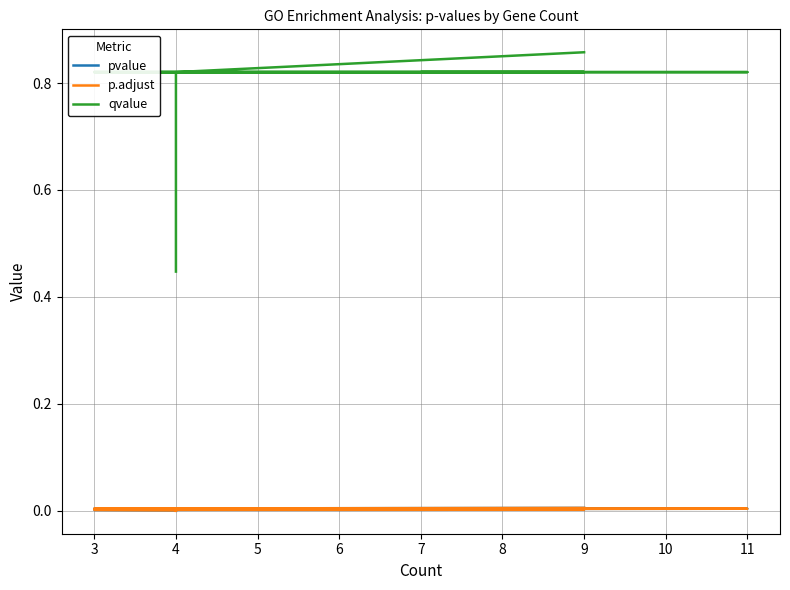

Is it true that p.adjust equals 0.0 at 4?

False